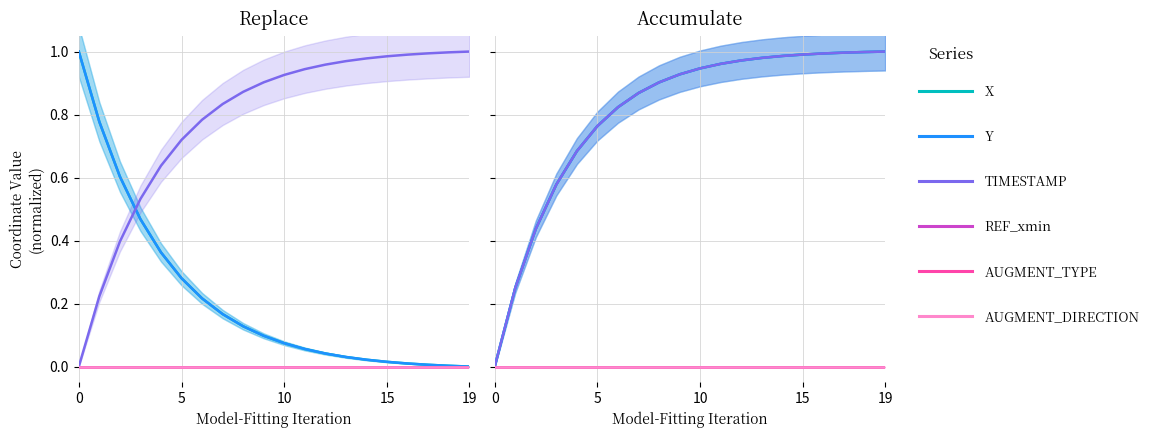

The value of REF_xmin at 0 is 0.0. True or false?

True